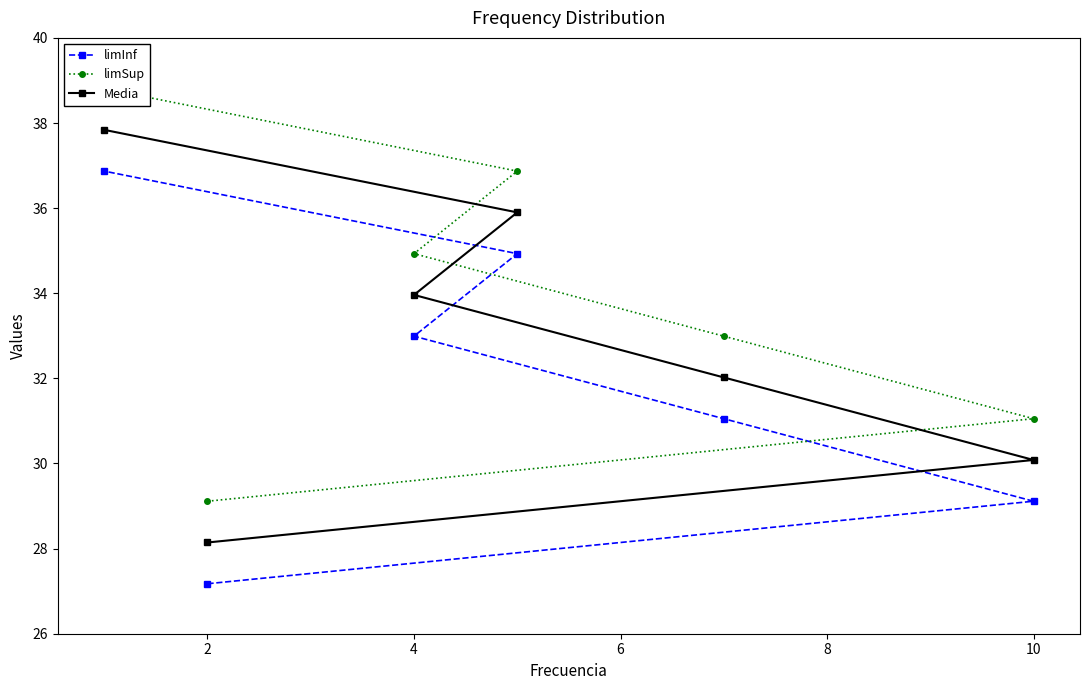

The Media series shows 47.8 at 2. True or false?

False